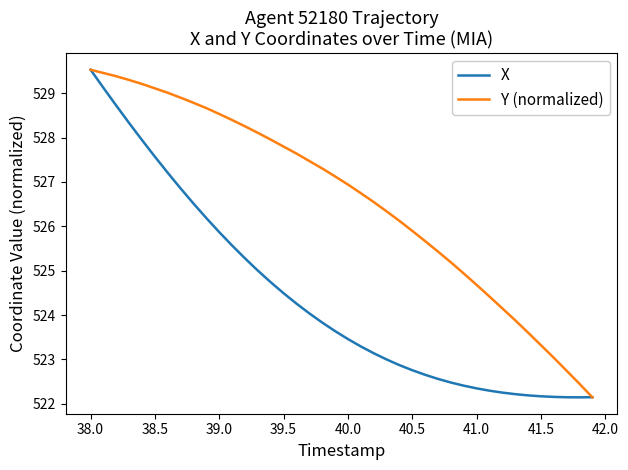

What is the highest value of the Y (normalized) series?

529.5